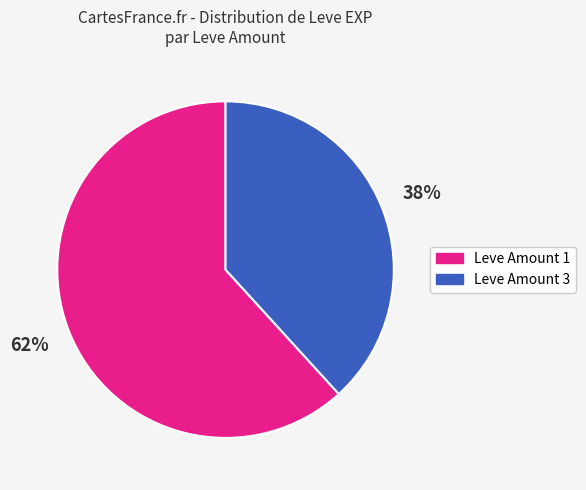

Is there a majority slice in this chart?

Yes